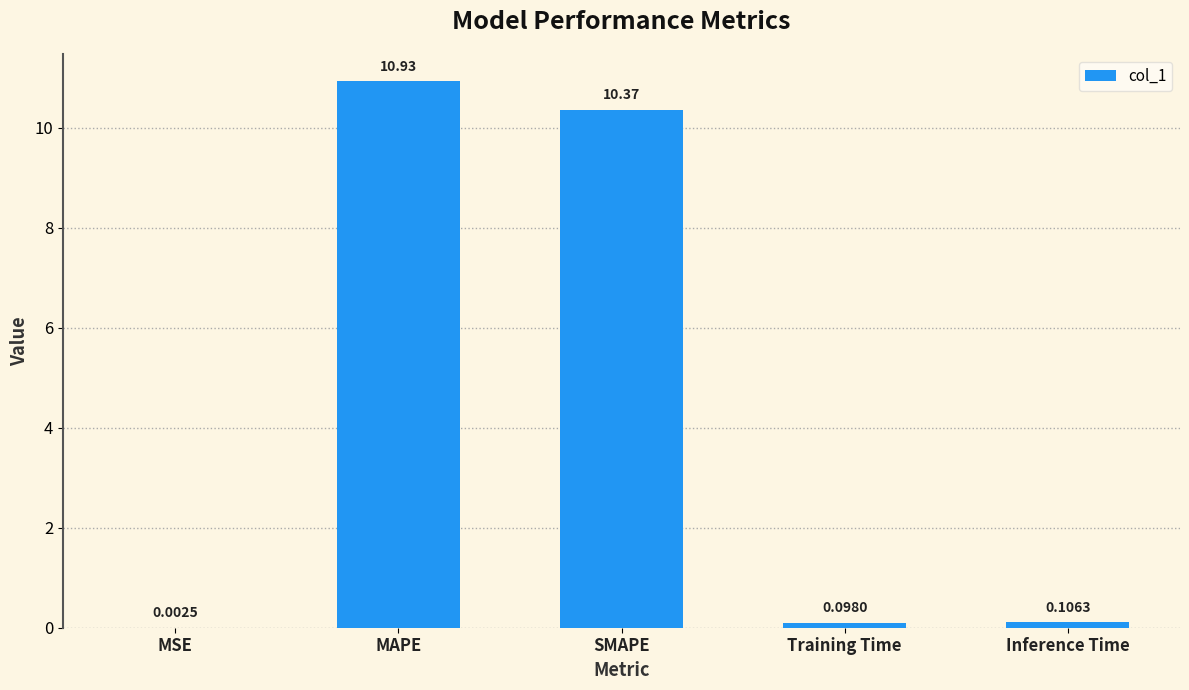

What is the change in value from MAPE to SMAPE?

-0.6